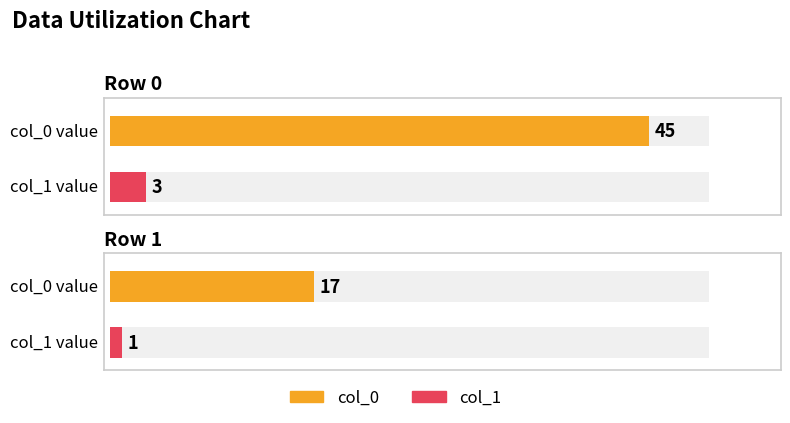

What is the difference between the highest and lowest values at Row 1?

16